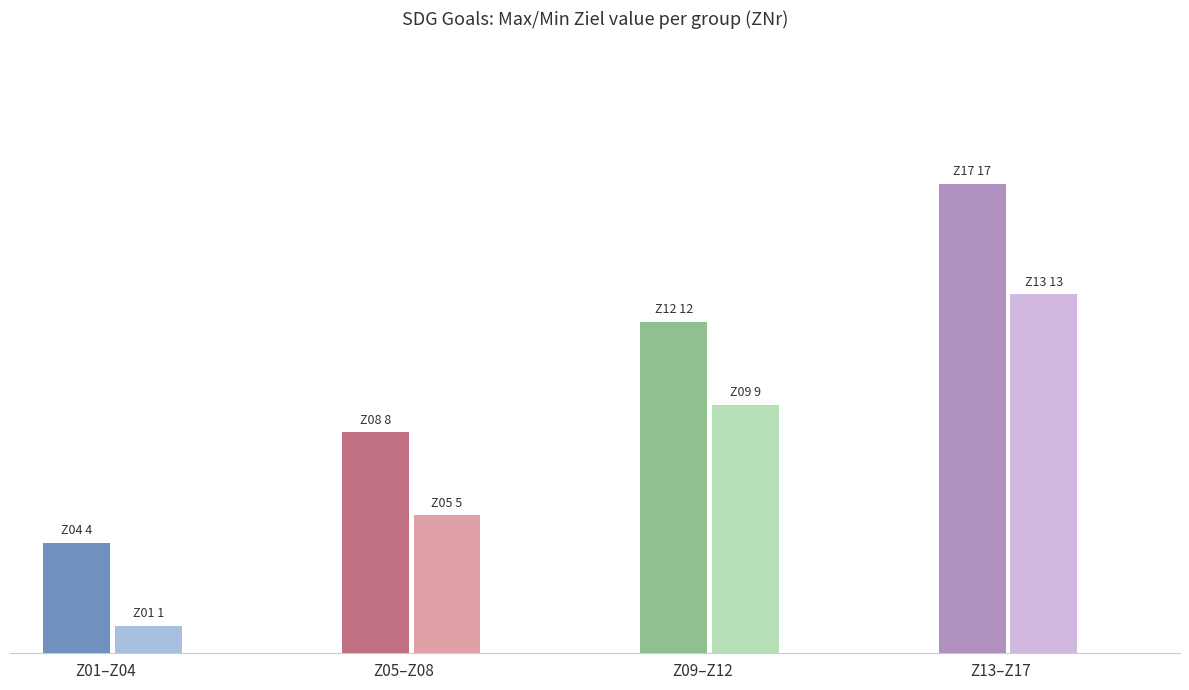

What is the difference between the maximum and minimum values?

16